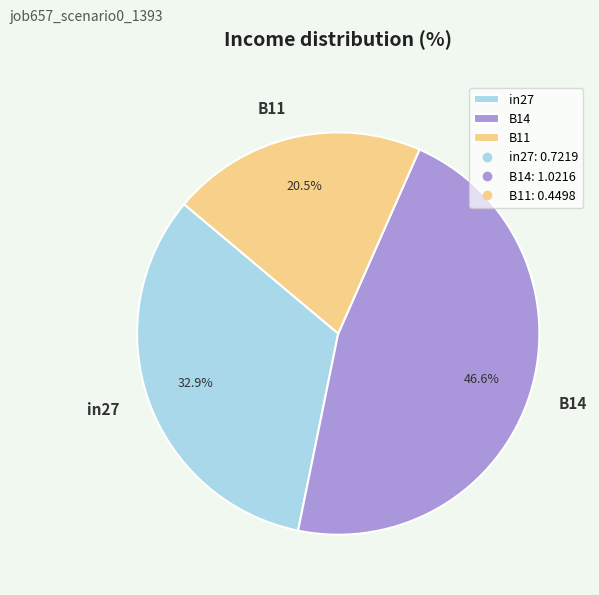

Which category has the biggest portion of the pie?

B14